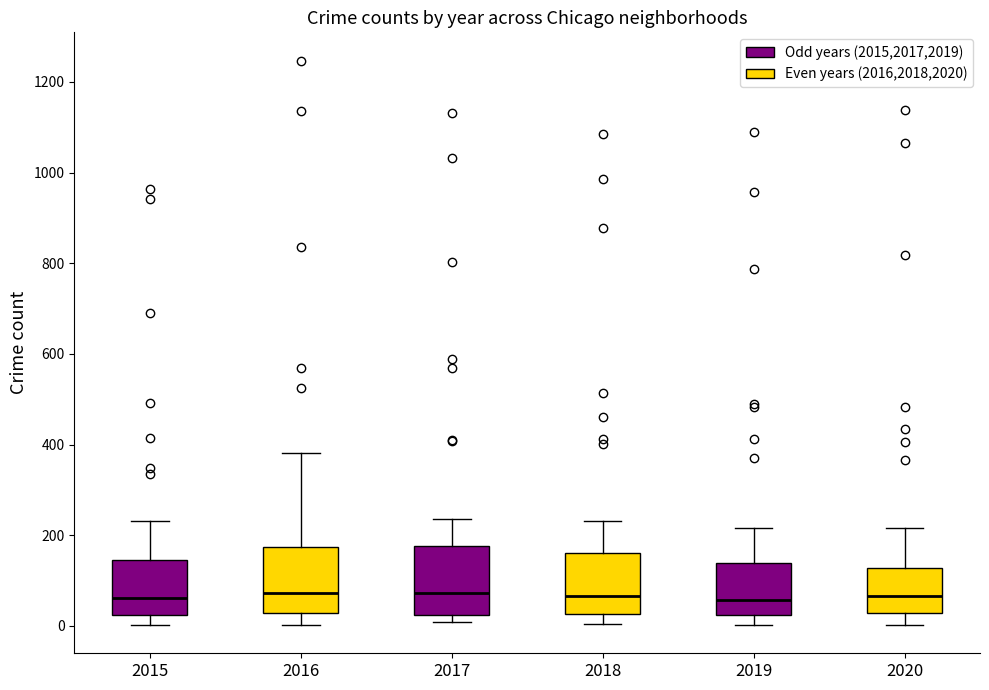

Reading left to right, read every box against the y-axis: the position of its median line, the range the box covers, and the ends of its whiskers. The values are not printed on the chart, so give them approximately, as read against the axis.

2015: median 60, box 20 to 140, whiskers 0 to 240
2016: median 80, box 20 to 180, whiskers 0 to 380
2017: median 80, box 20 to 180, whiskers 0 to 240
2018: median 60, box 20 to 160, whiskers 0 to 240
2019: median 60, box 20 to 140, whiskers 0 to 220
2020: median 60, box 20 to 120, whiskers 0 to 220